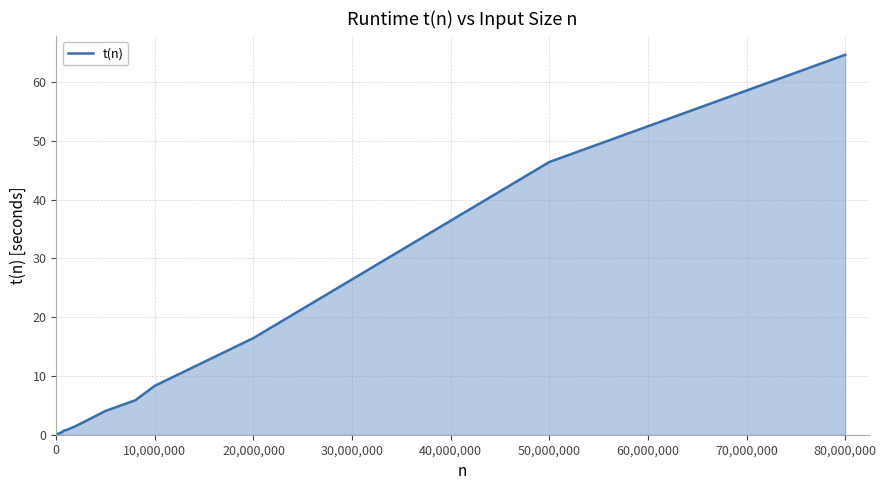

What is the greatest value displayed?

64.6